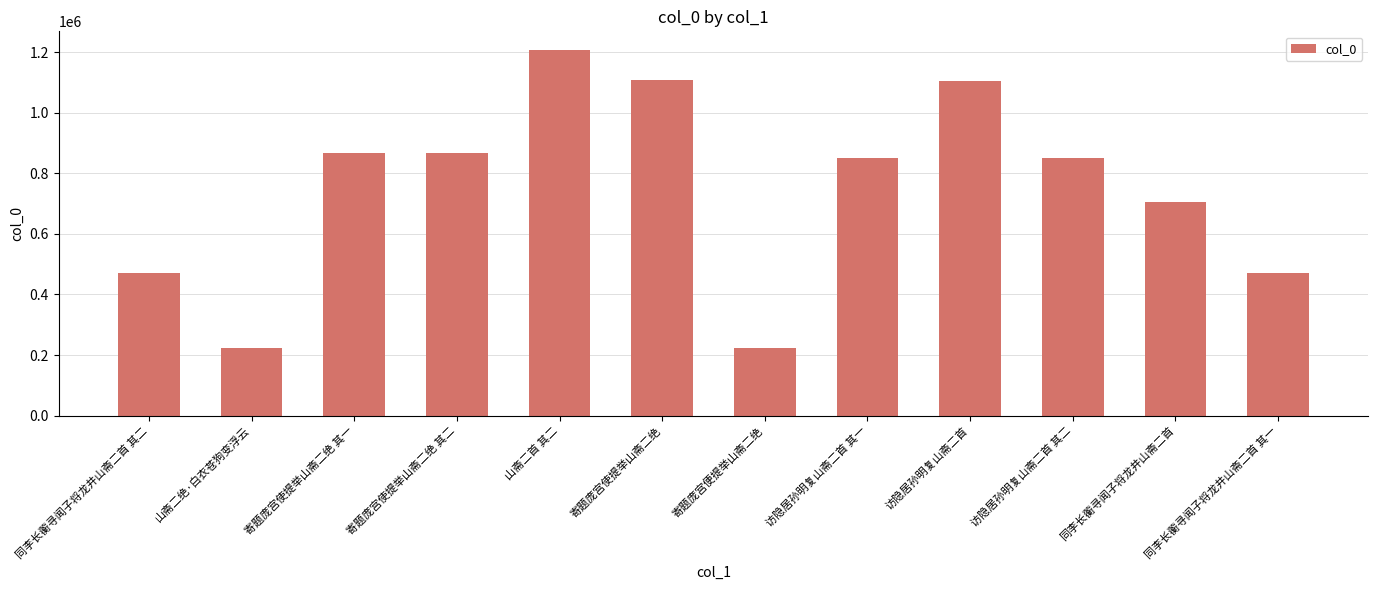

What is the sum of the values at 同李长蘅寻闻子将龙井山斋二首 and 寄题庞宫使提举山斋二绝?

1811548